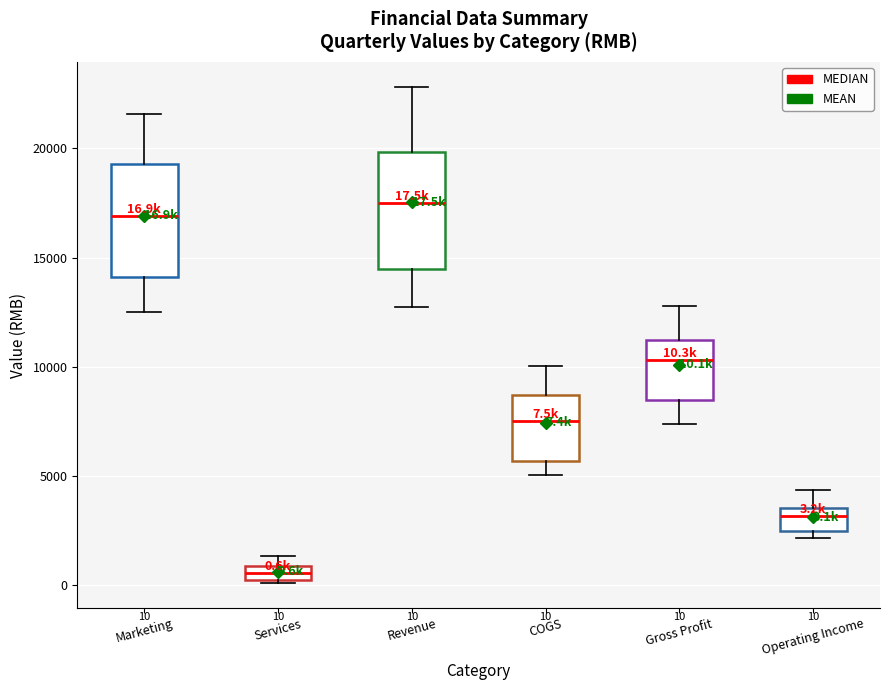

Which box's median line is the highest?

Revenue